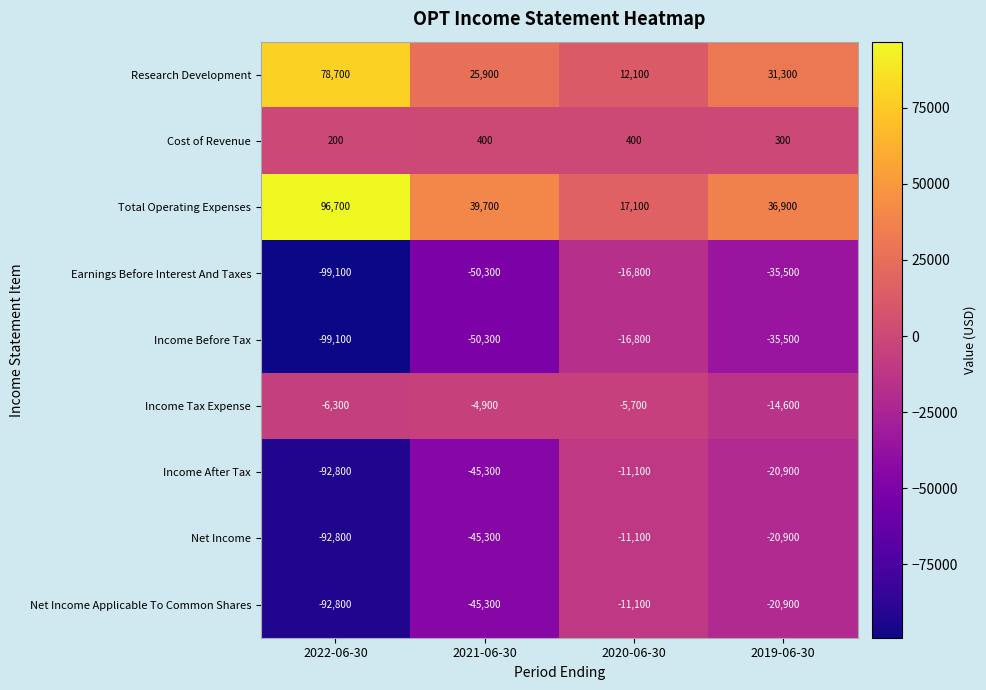

What is the maximum value shown in the chart?

96700